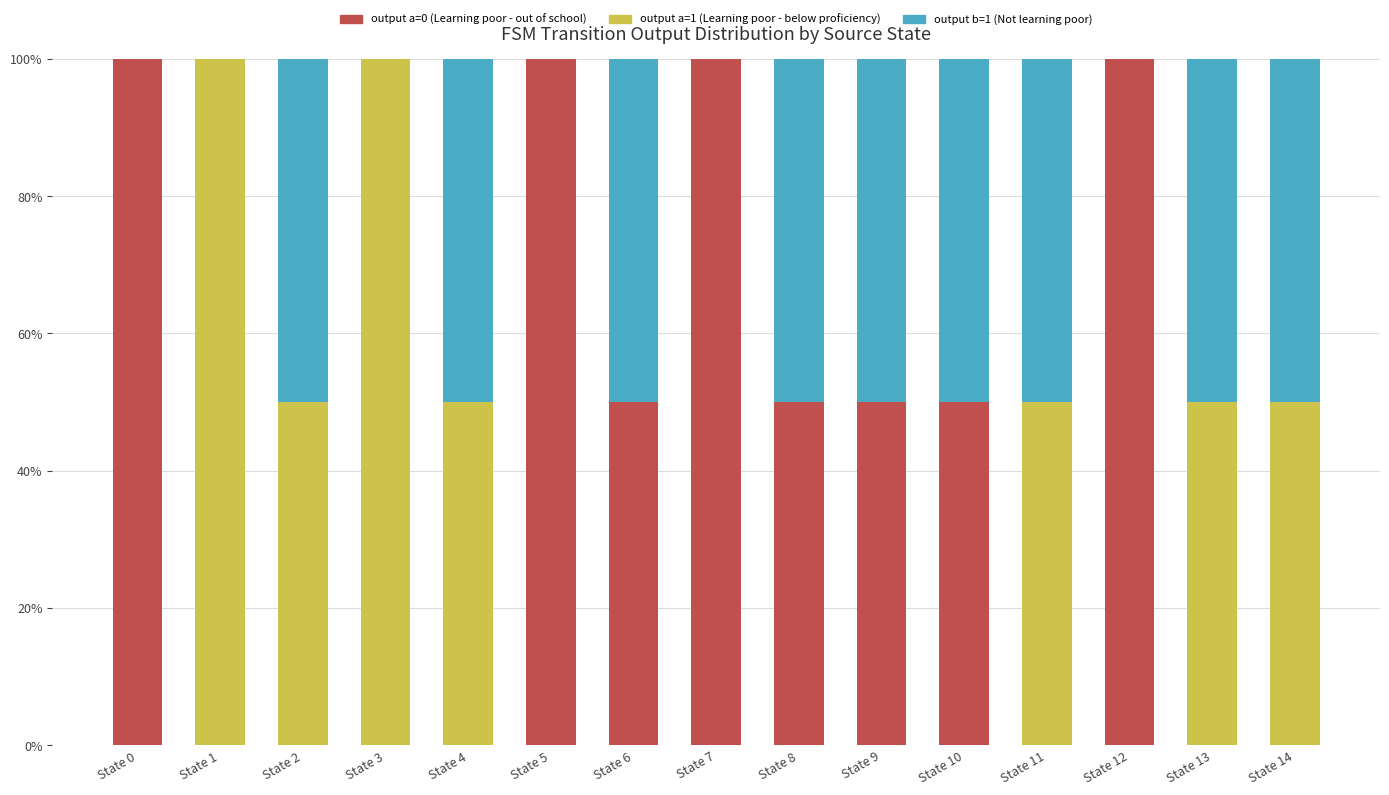

Does the chart contain stacked bars?

Yes